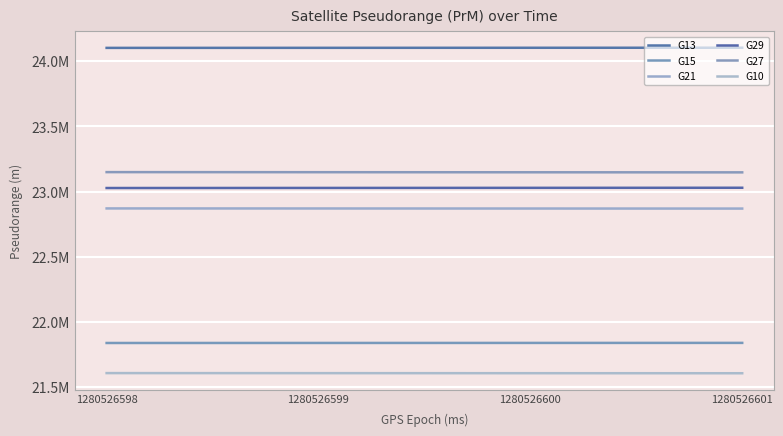

Is this an area chart (filled region under the line)?

No